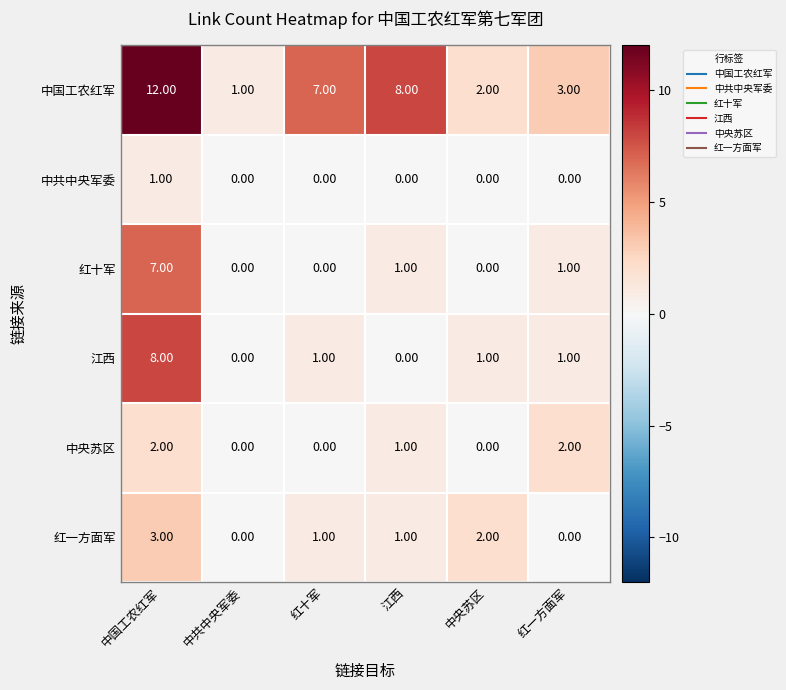

Which series has the largest total across all categories?

中国工农红军